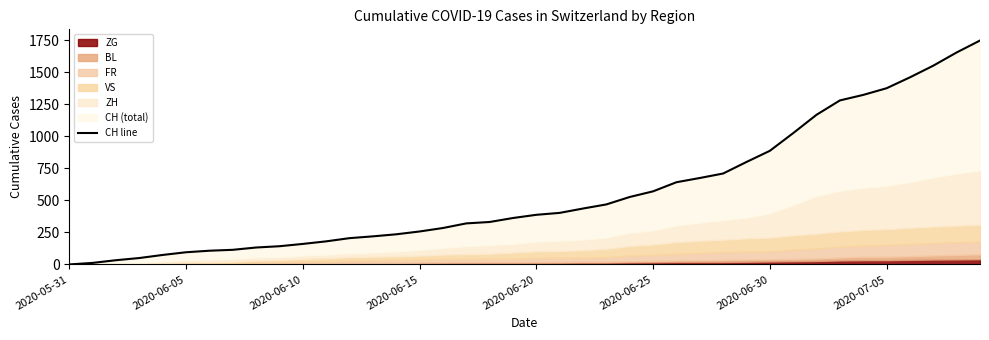

What position from the right is 22?

18